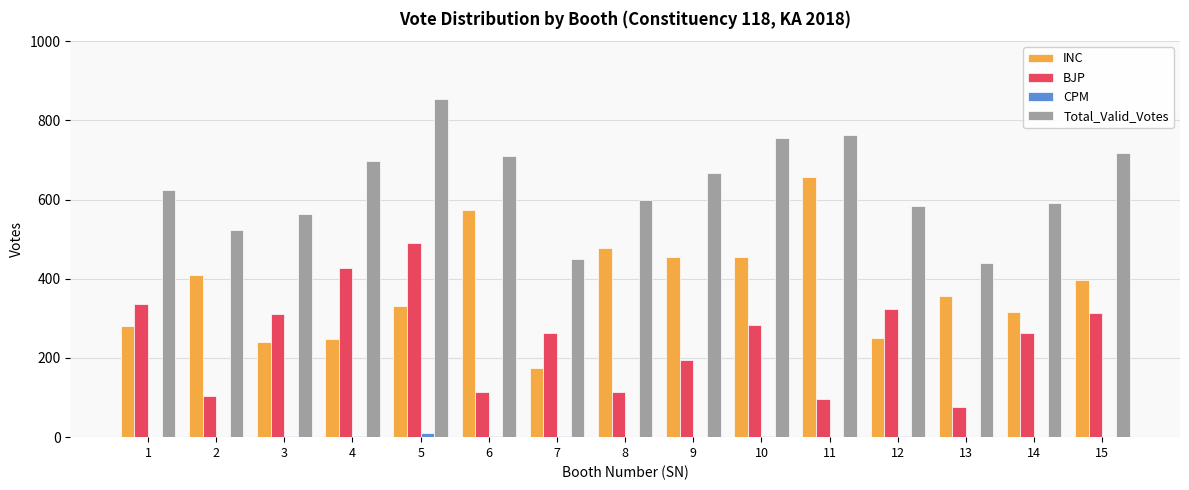

What is the maximum value shown in the chart?

853